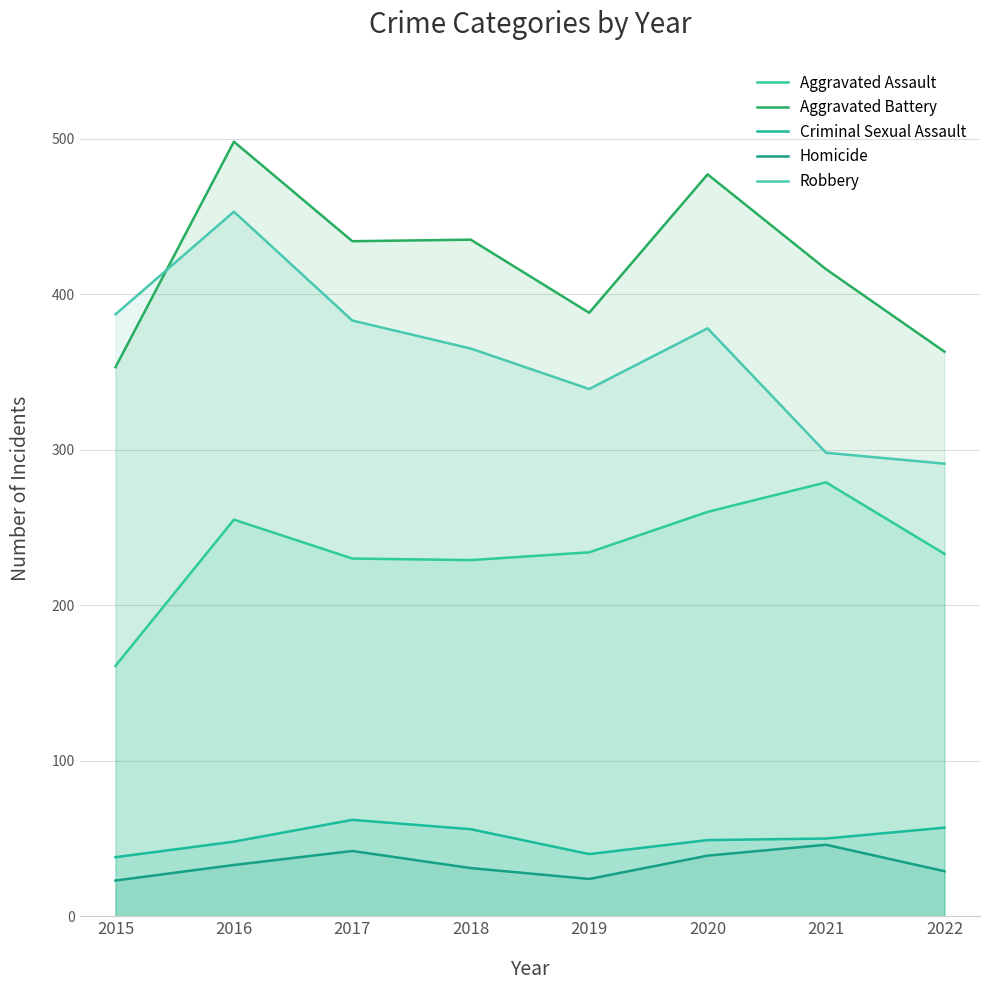

True or false: Homicide has a value of 42 at 2017.

True